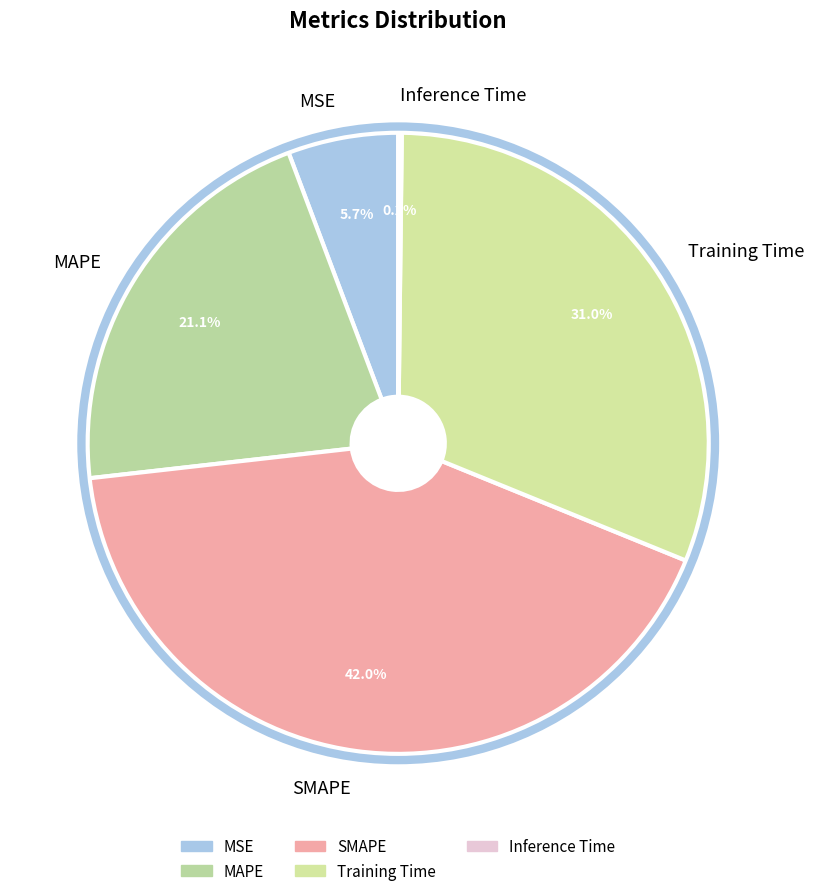

Which slice is the largest?

SMAPE